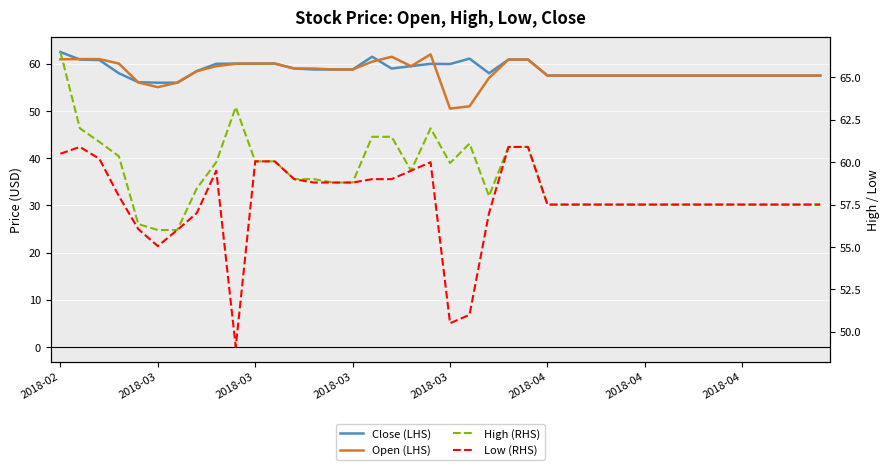

In High (RHS), how many points are lower than both neighbors (excluding endpoints)?

3